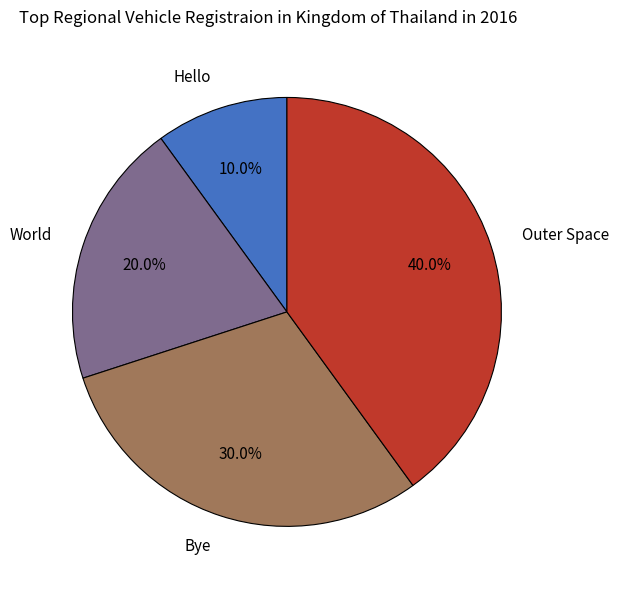

What percentage do Hello and Bye together represent?

40.0%